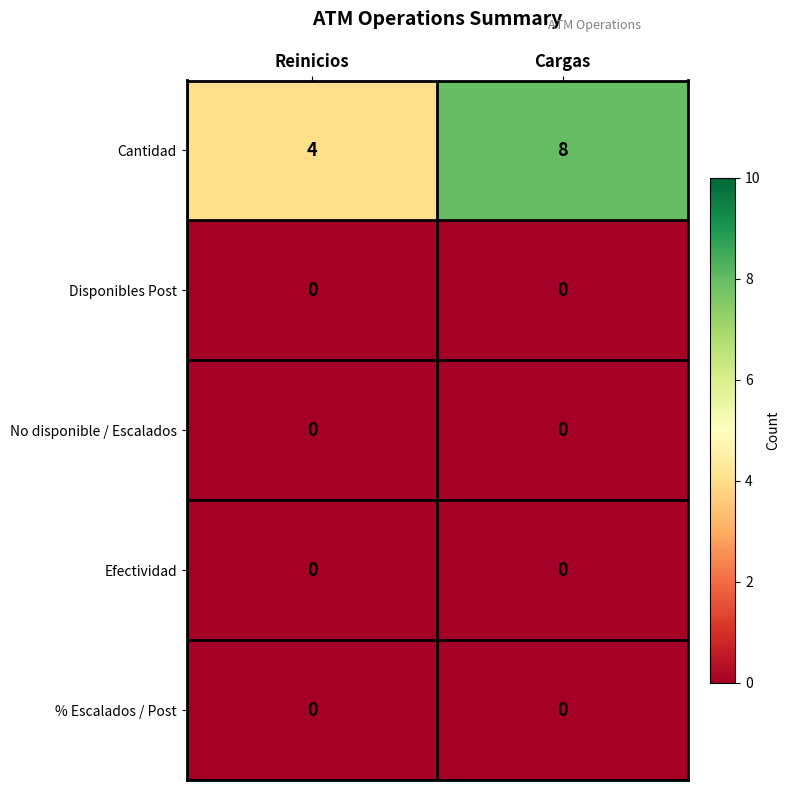

What is the maximum value shown in the chart?

8